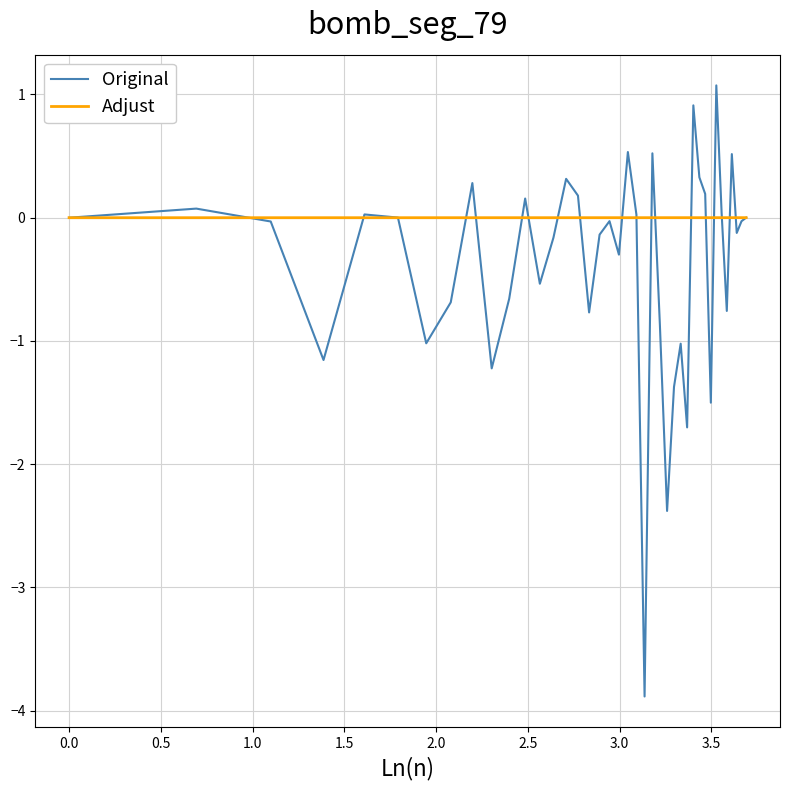

What is the highest value of the Original series?

1.1